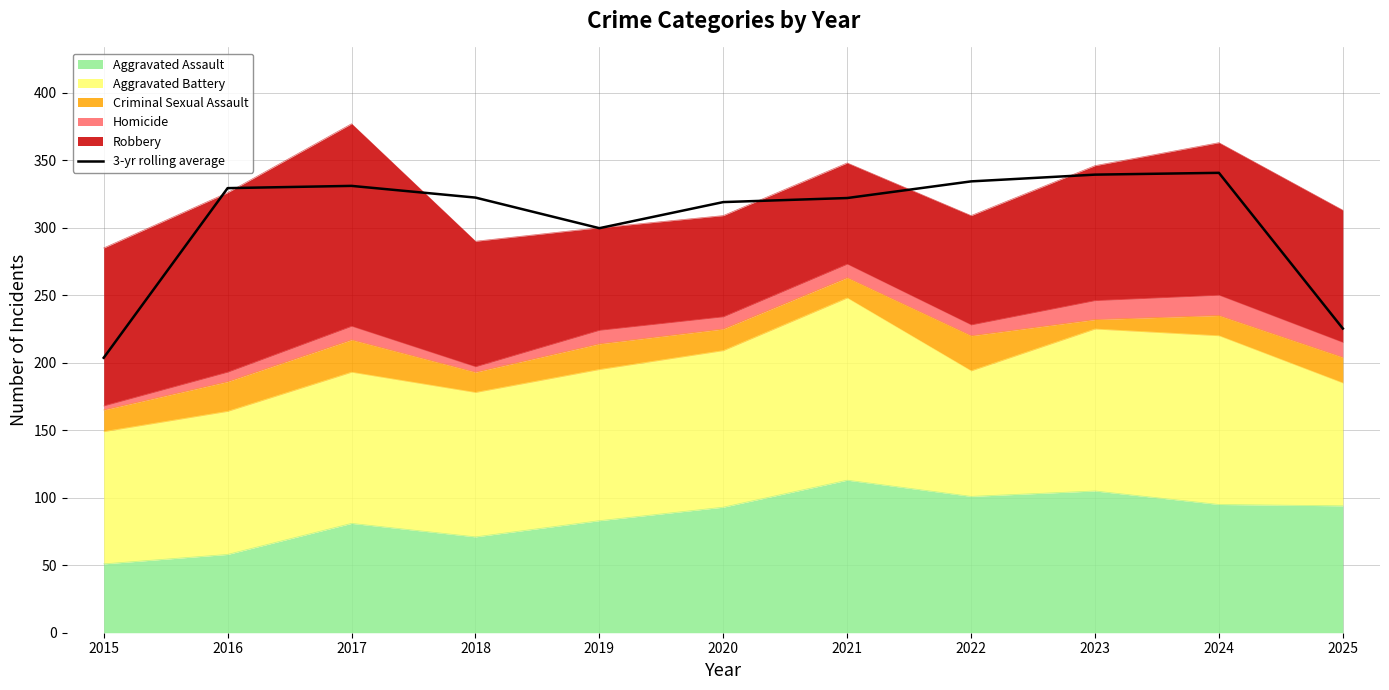

What is the approximate value at 2020?

319.0